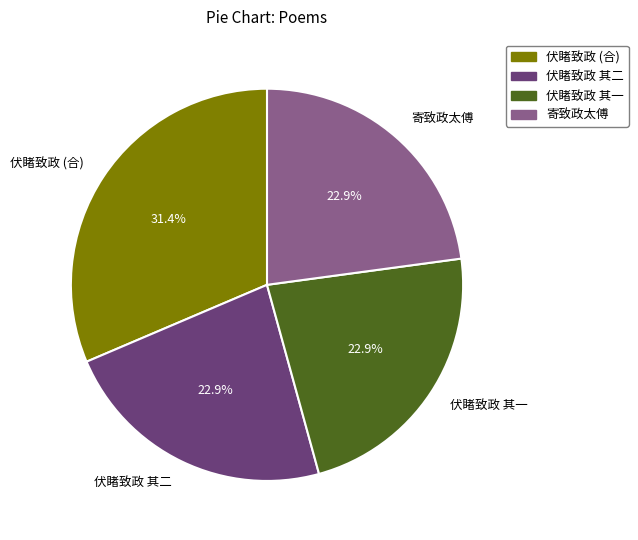

Approximately how many times larger is the value at 伏睹致政 其二 compared to 伏睹致政 (合)?

0.7